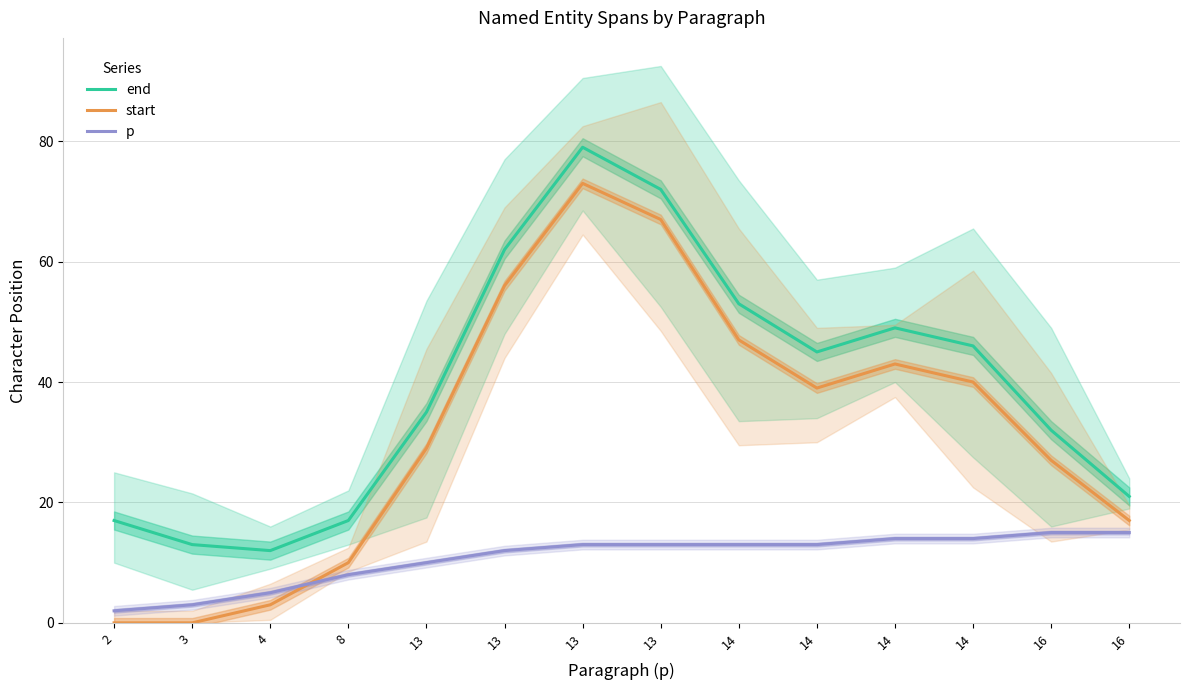

Where is the first local maximum for end?

13